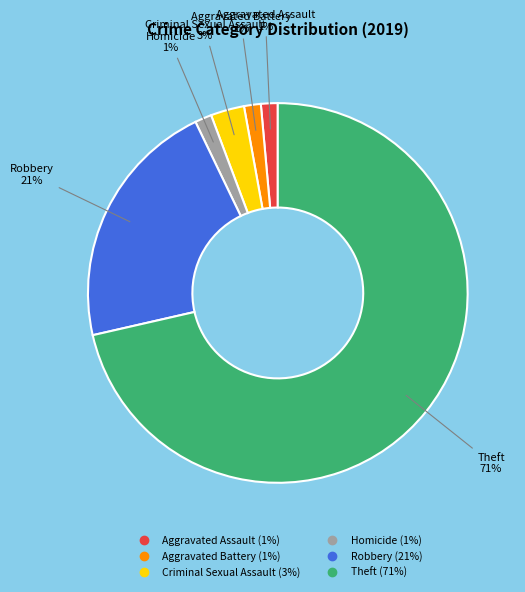

Is there any slice that represents more than half of the pie?

Yes